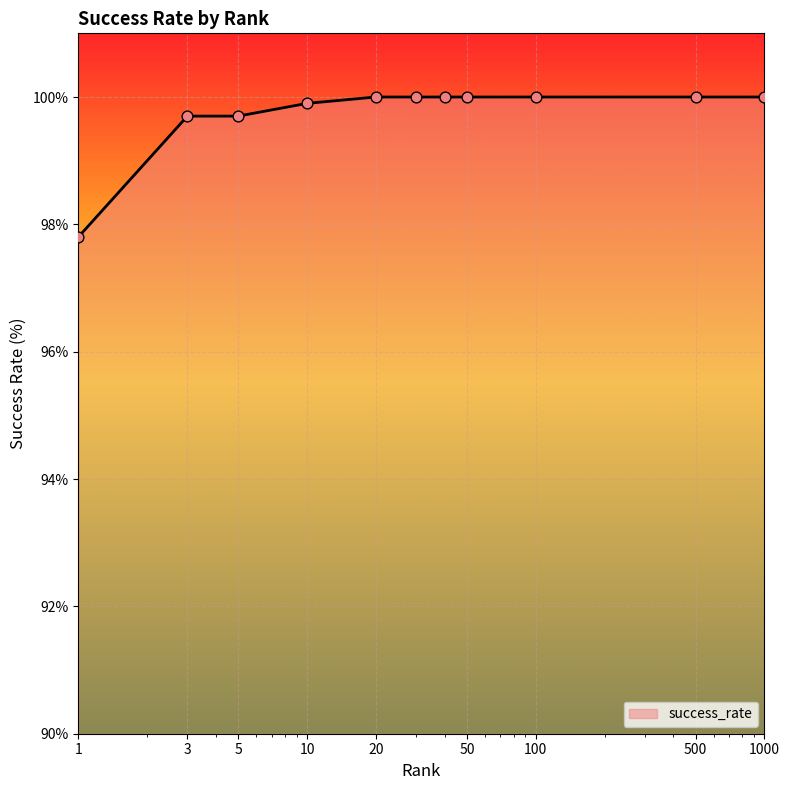

What is the smallest value displayed?

97.8